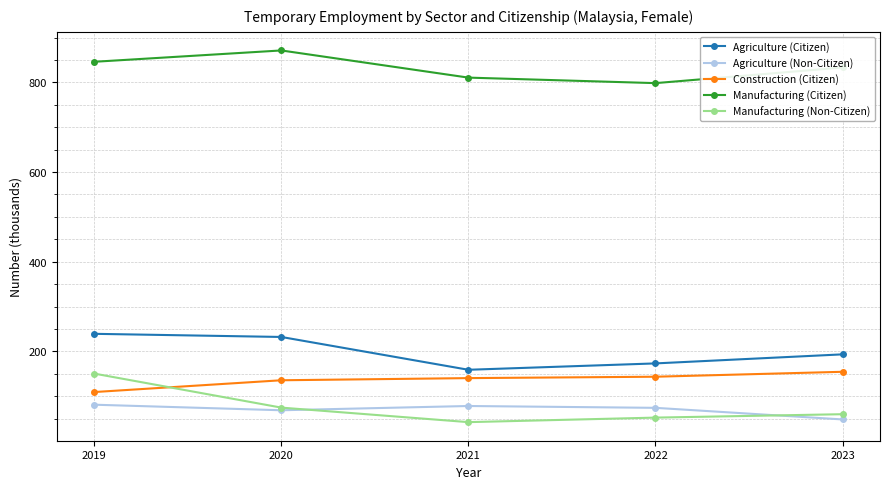

Which series has the largest total across all categories?

Manufacturing (Citizen)